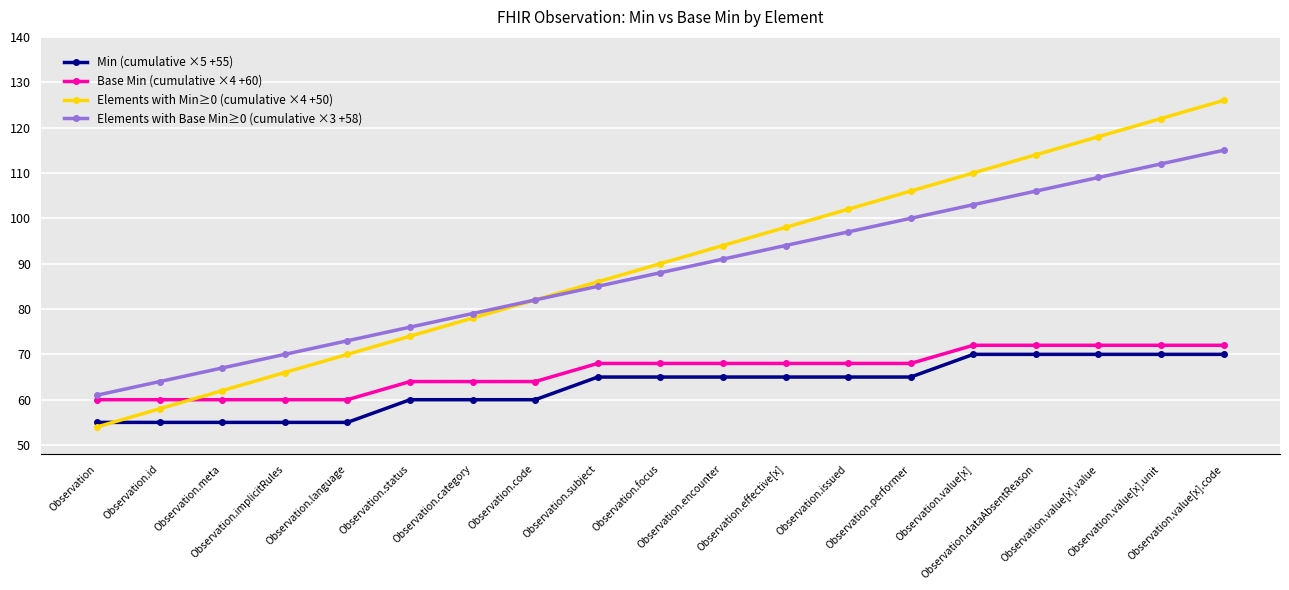

What is the sum of the Min (cumulative ×5 +55) values at Observation.meta and Observation.status?

115